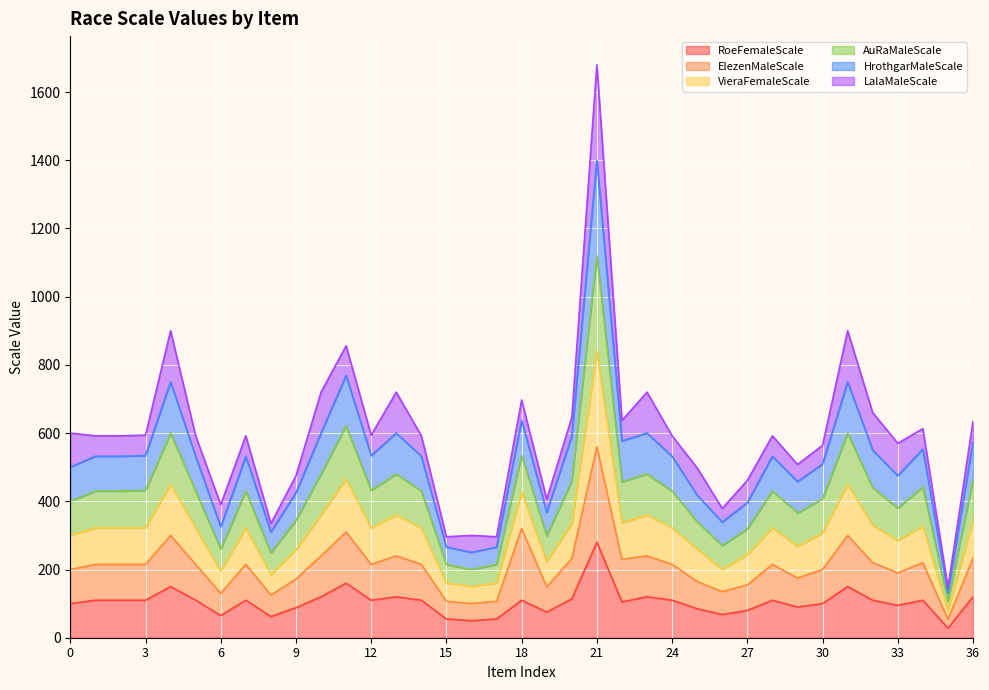

Between 0 and 20, which series saw the biggest shift?

AuRaMaleScale